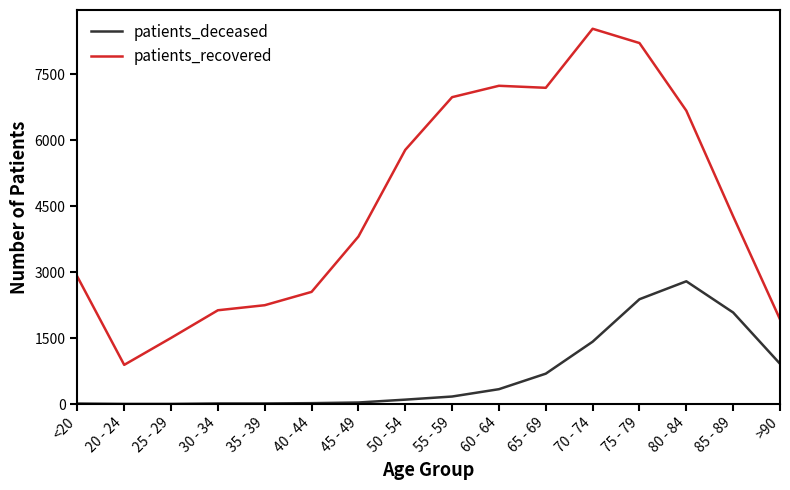

List the series in order of their peak value, highest first.

patients_recovered, patients_deceased